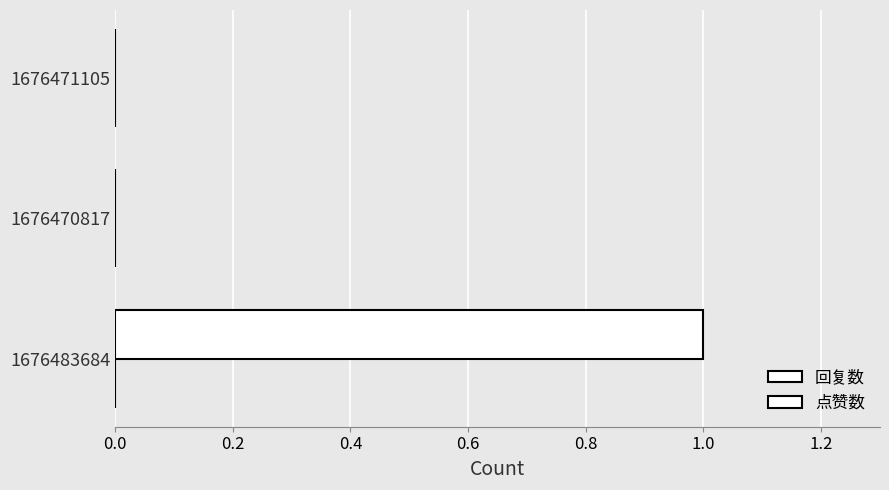

How many distinct data groups are displayed?

1